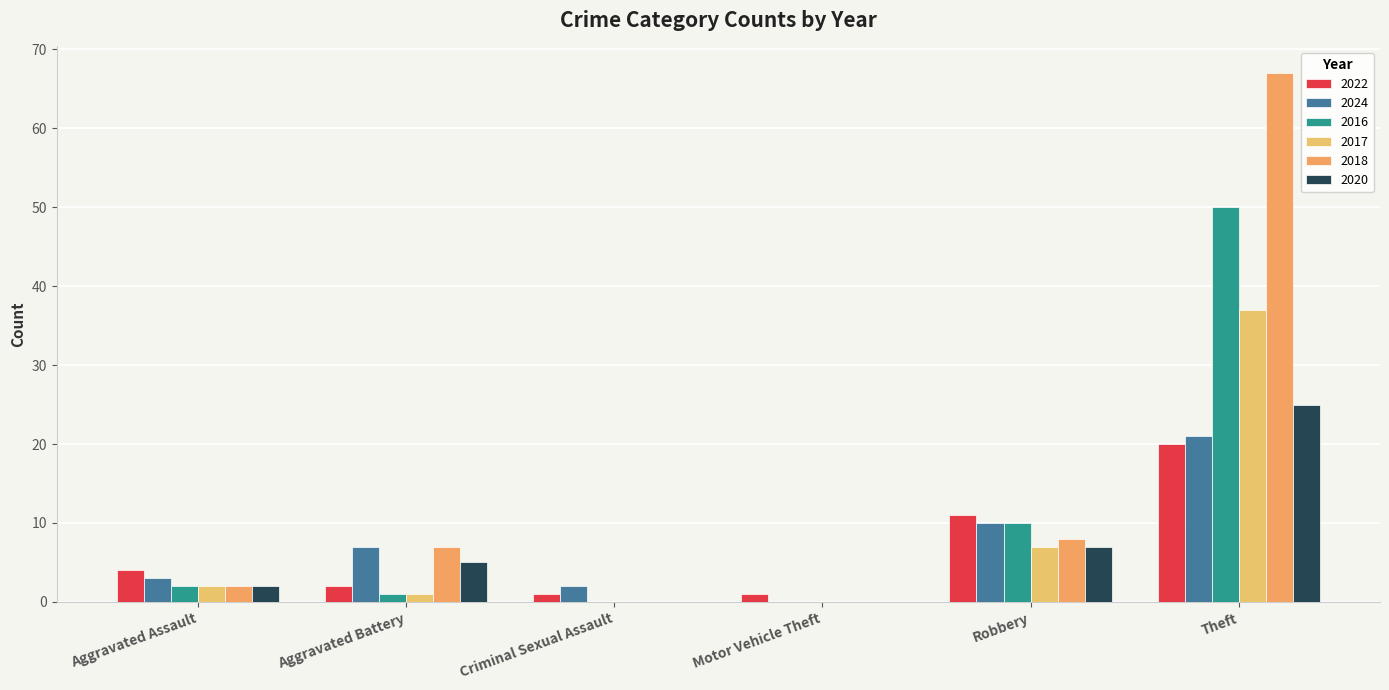

Which series has the largest range (max minus min)?

2018